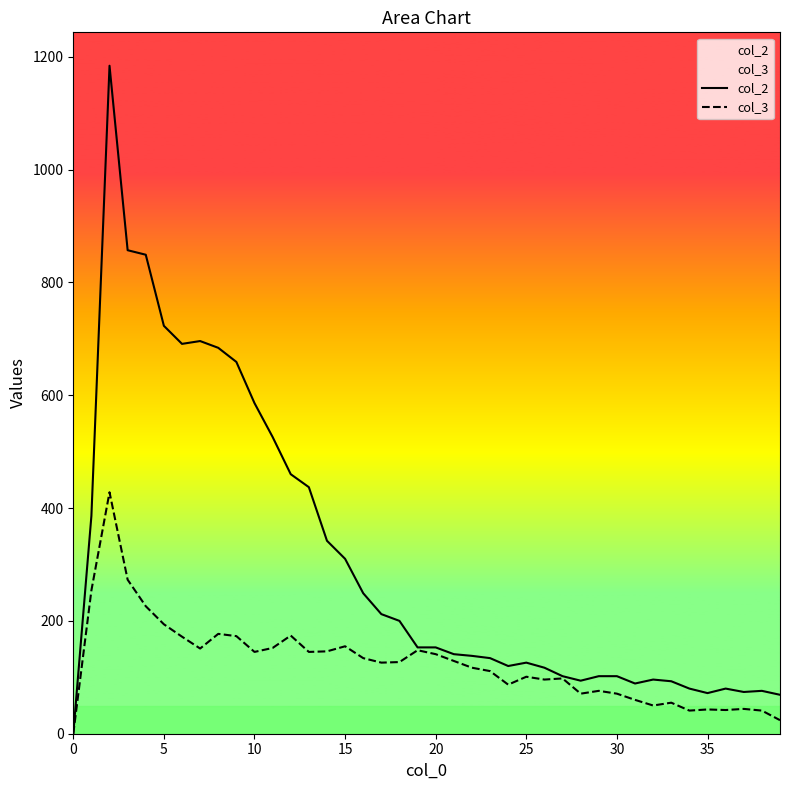

What is the total value across all series at 20?

294